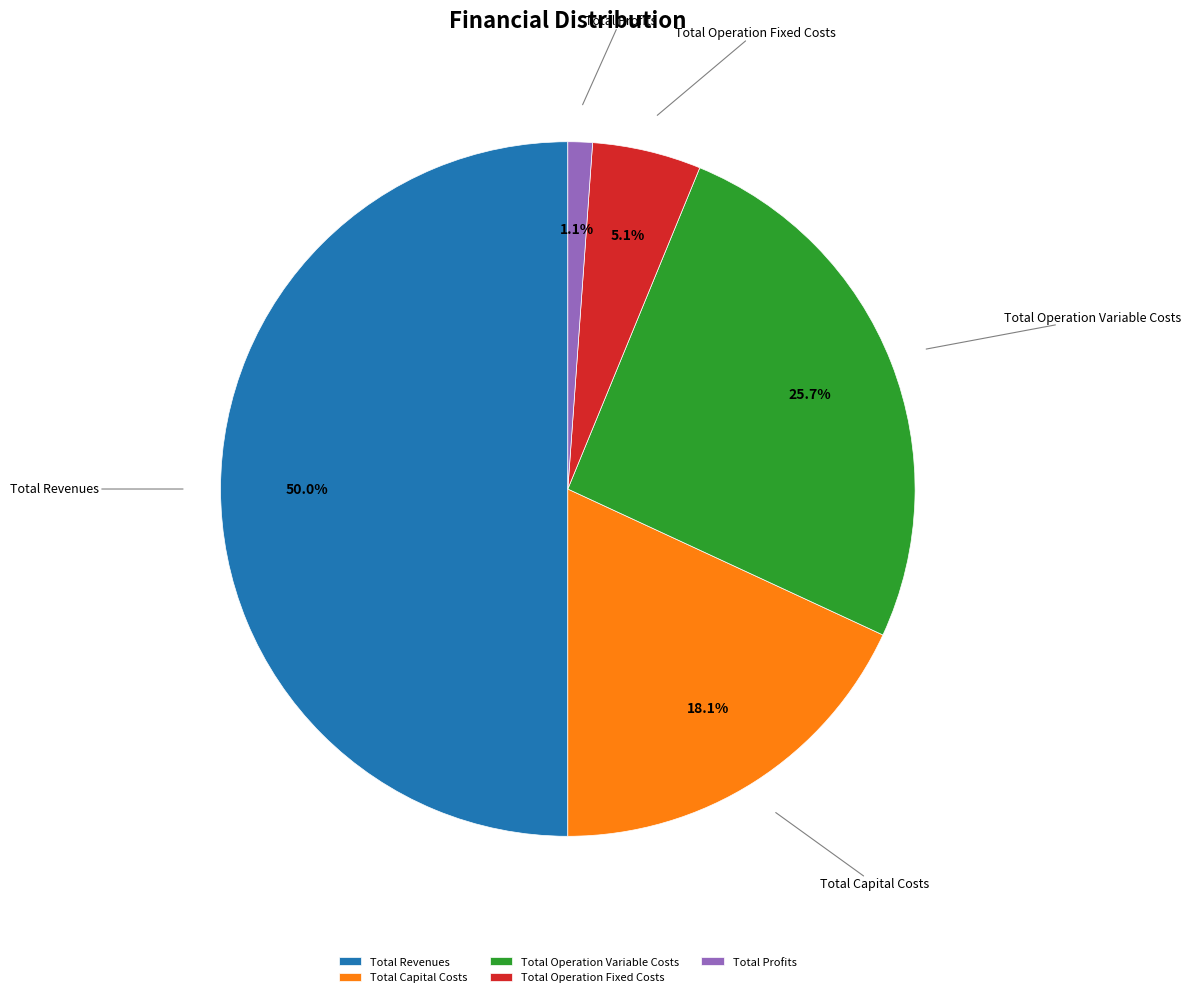

Is Total Operation Fixed Costs the majority of the pie?

No